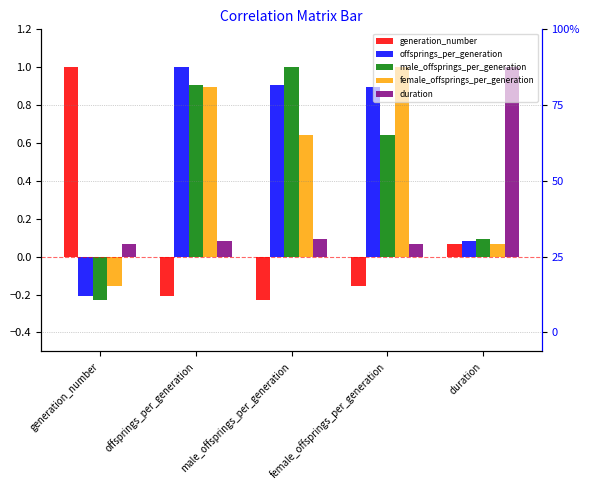

Reading left to right, list all the values displayed in this chart.

generation_number: 1.0	-0.2	-0.2	-0.2	0.1
offsprings_per_generation: -0.2	1.0	0.9	0.9	0.1
male_offsprings_per_generation: -0.2	0.9	1.0	0.6	0.1
female_offsprings_per_generation: -0.2	0.9	0.6	1.0	0.1
duration: 0.1	0.1	0.1	0.1	1.0